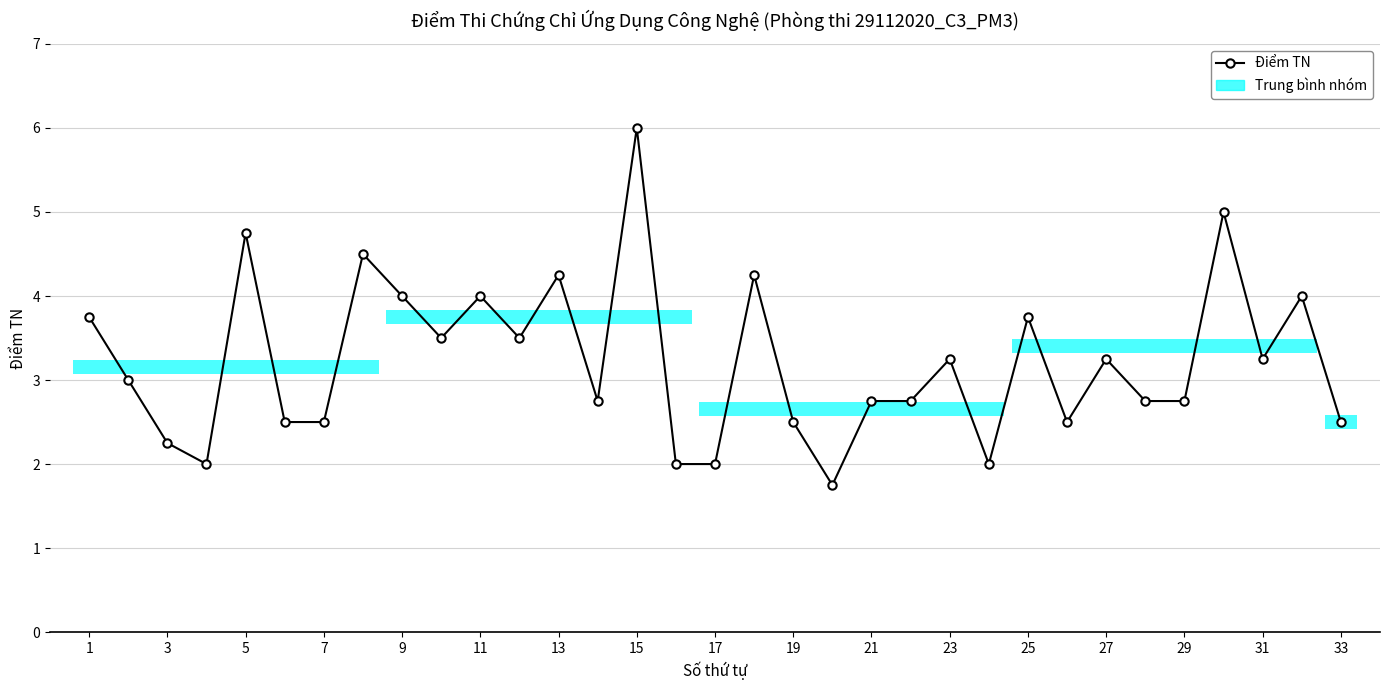

What is the greatest value displayed?

6.0